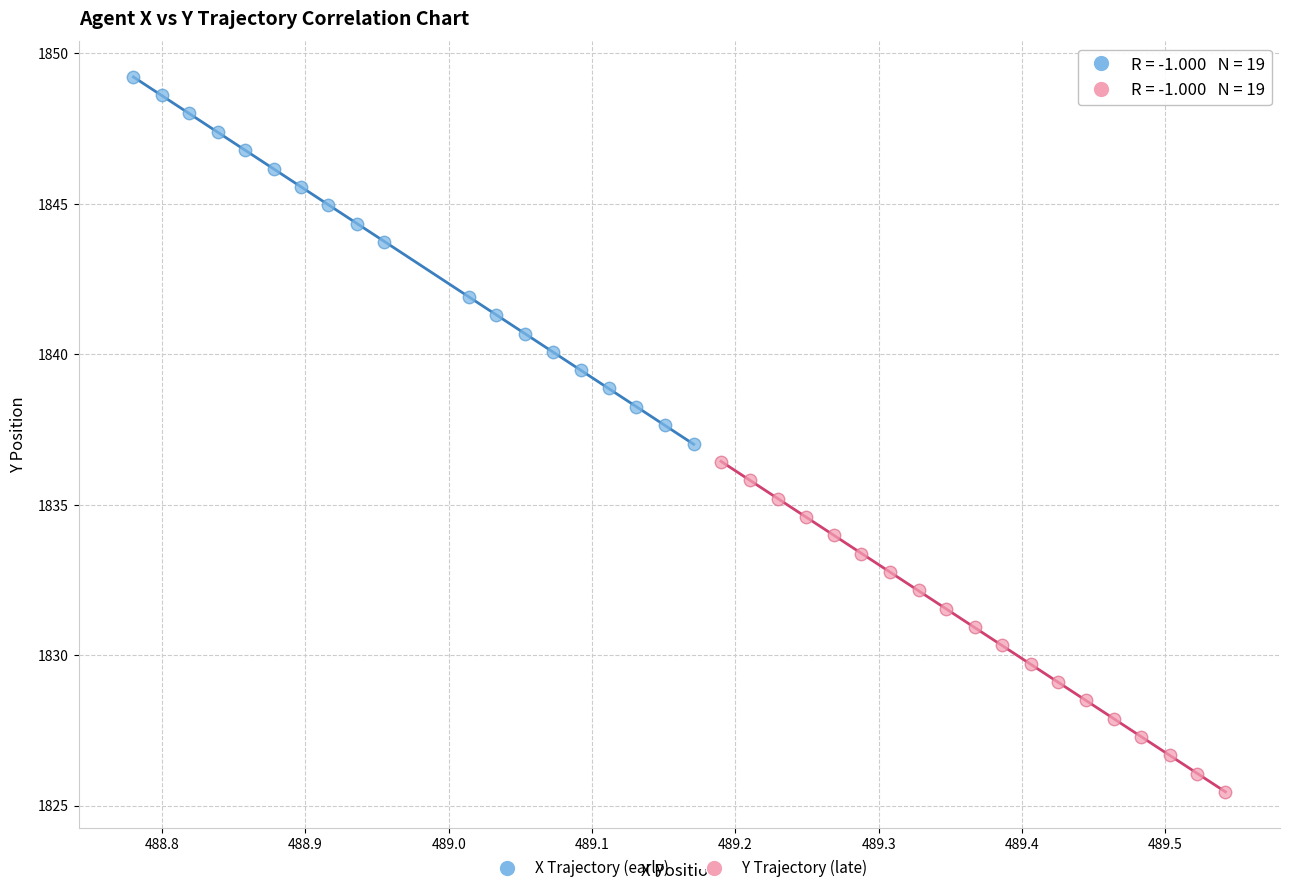

Which series contains the highest Y value?

X Trajectory (early)